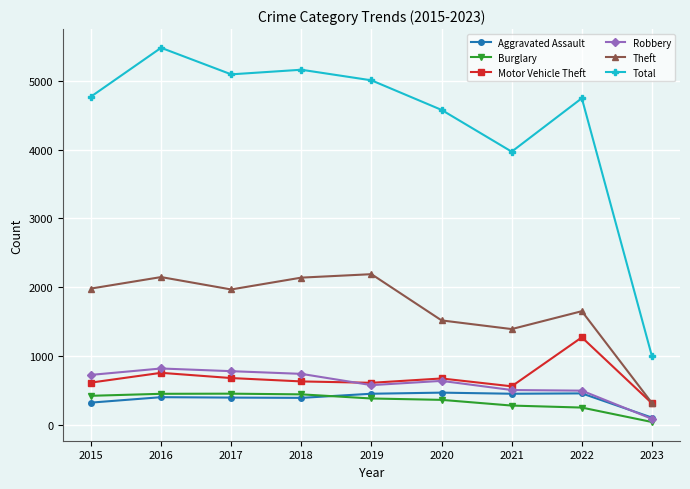

True or false: Motor Vehicle Theft and Total intersect in this chart.

False